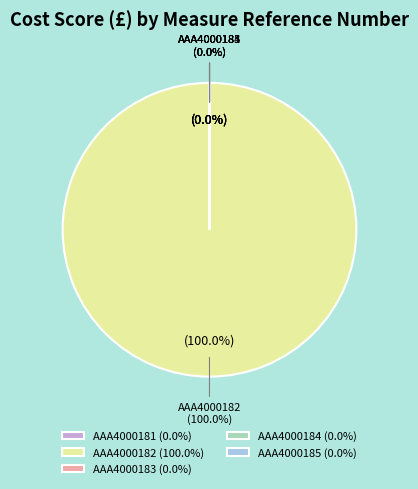

The AAA4000181 slice represents 0% of the pie. True or false?

True